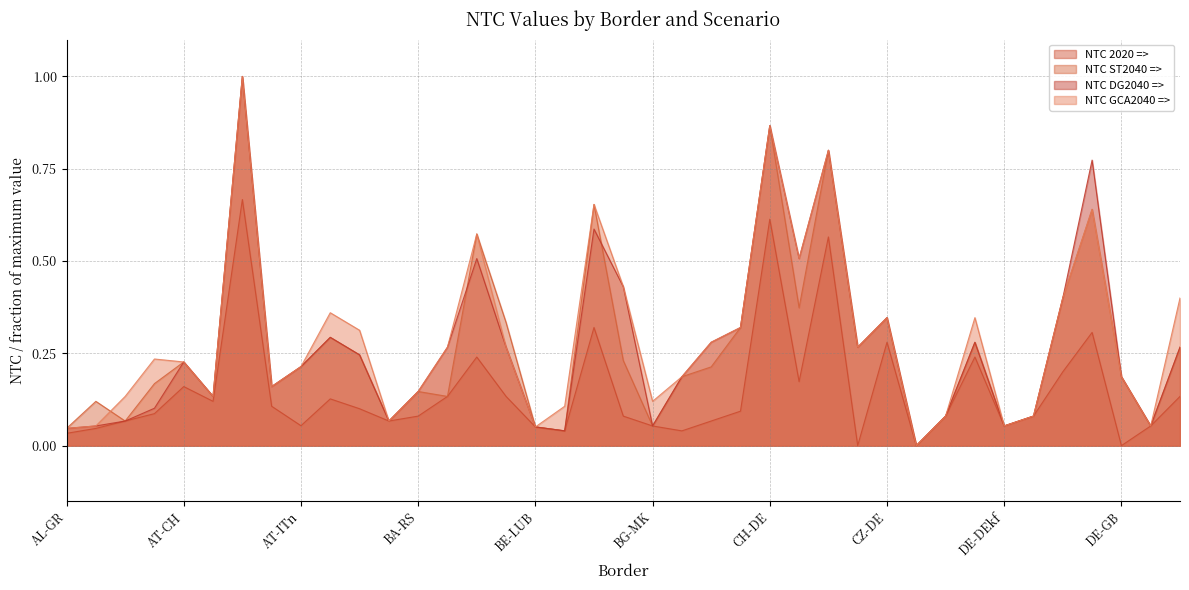

How many data points in NTC GCA2040 => are above 0?

38